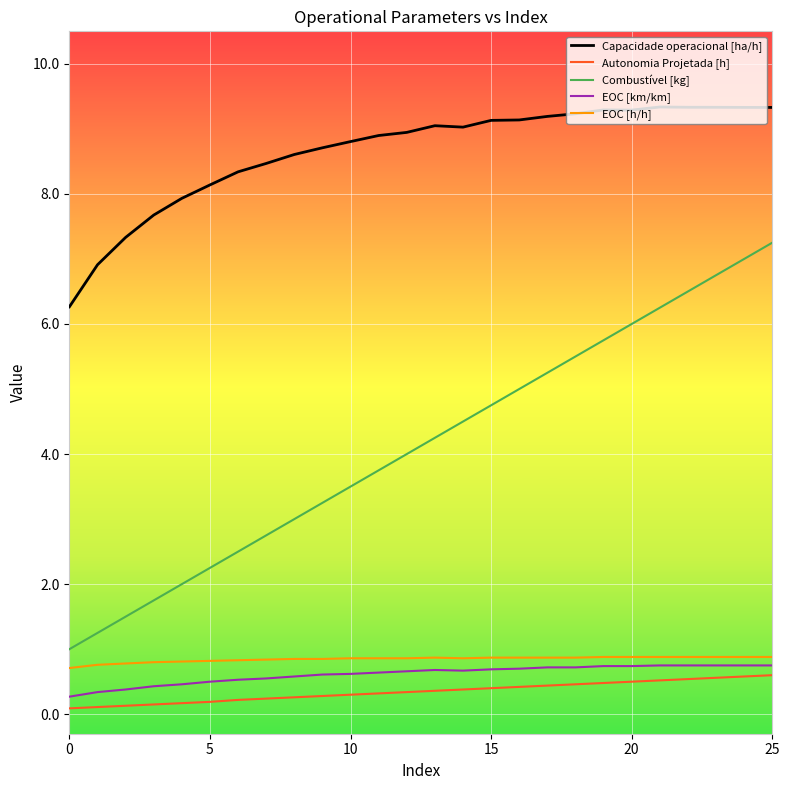

True or false: Autonomia Projetada [h] and EOC [km/km] cross at least once.

False